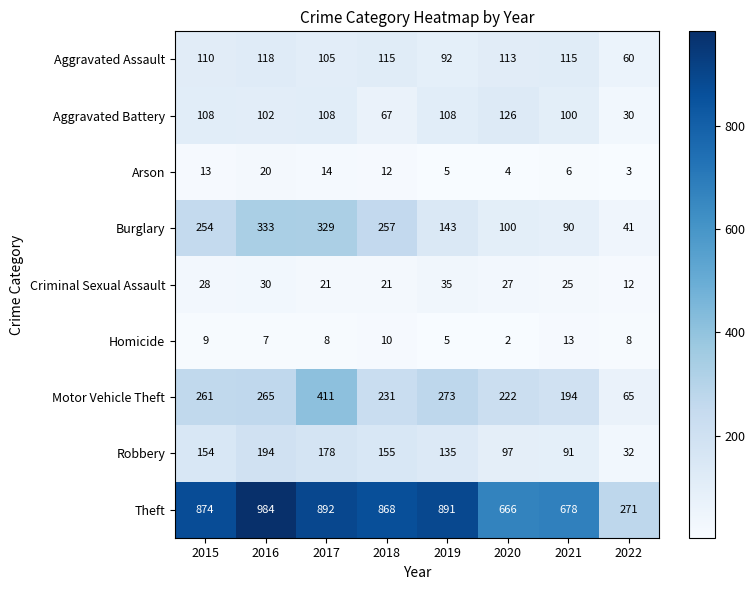

Rank the series at 2021 from lowest to highest value.

Arson, Homicide, Criminal Sexual Assault, Burglary, Robbery, Aggravated Battery, Aggravated Assault, Motor Vehicle Theft, Theft